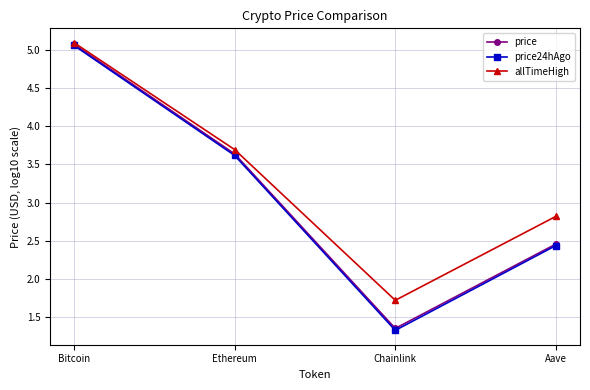

What are all the series names shown in the legend?

price, price24hAgo, allTimeHigh